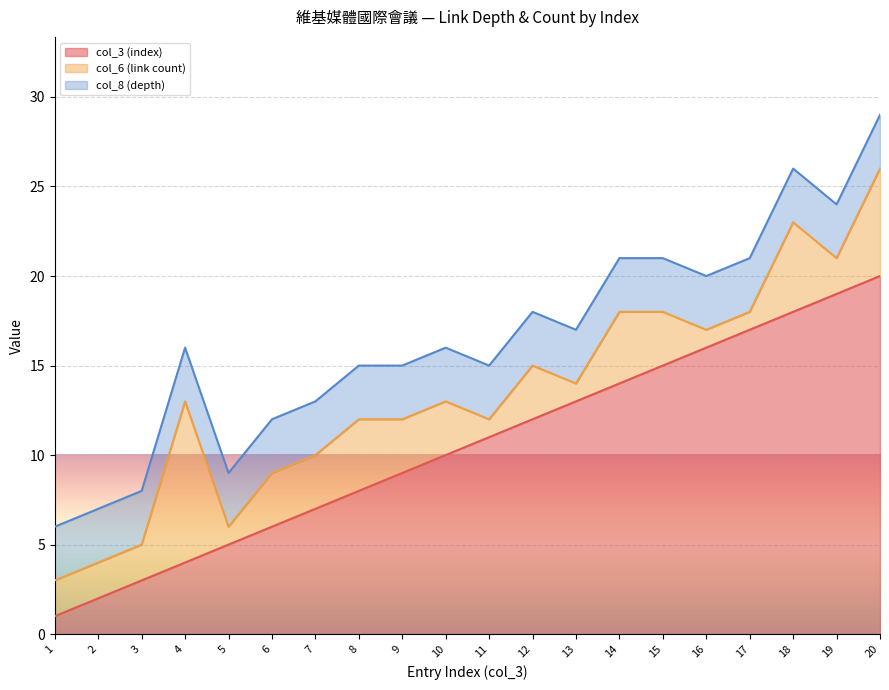

What is the difference between the maximum and minimum values in the col_3 (index) series?

19